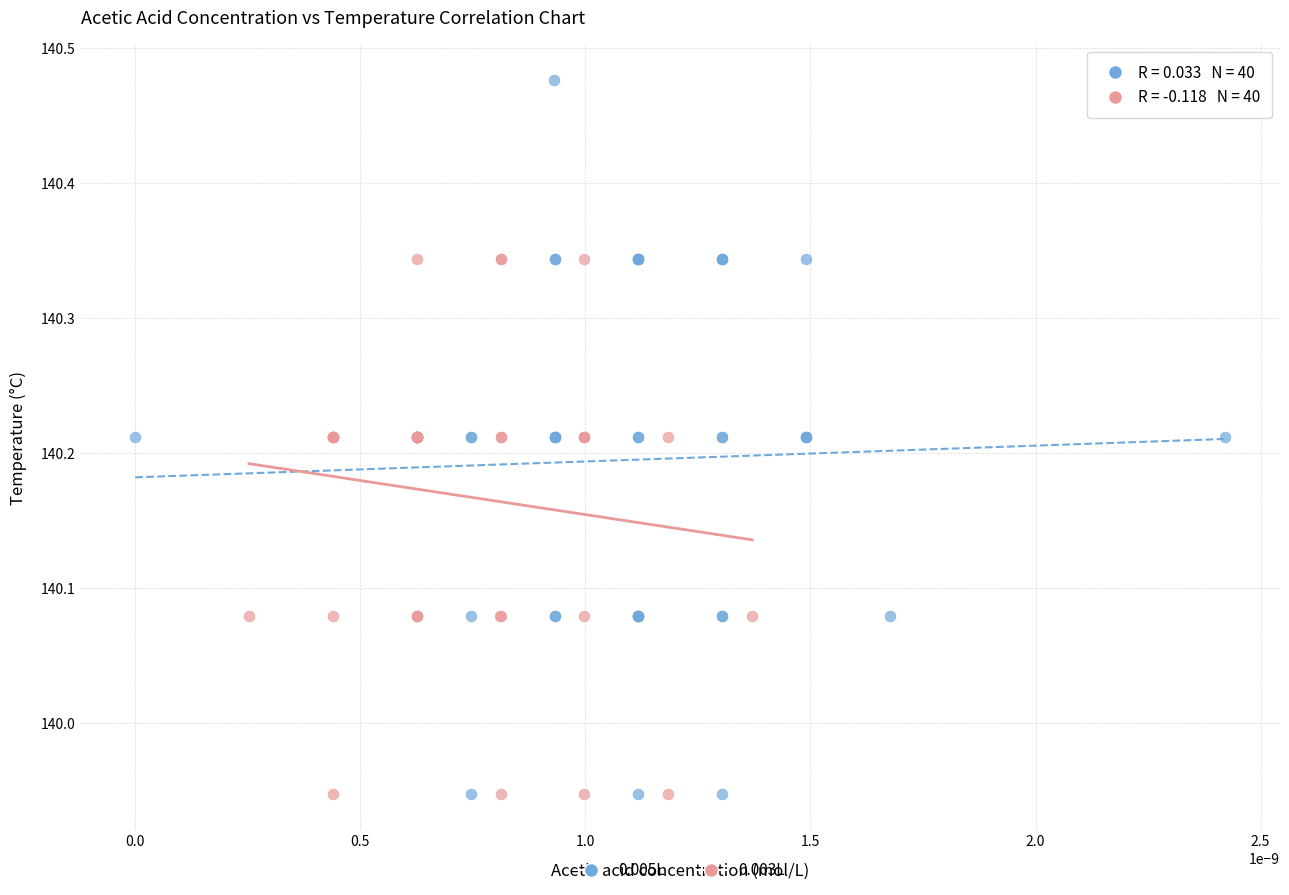

Which series has the largest Y range (max minus min)?

0.005L